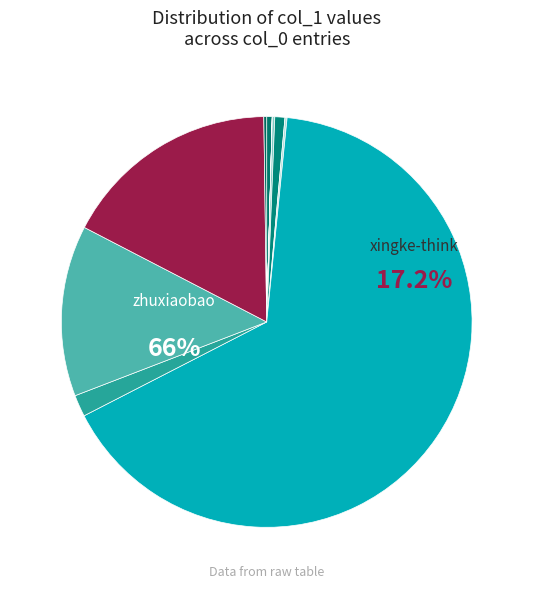

Combined, what portion of the pie is masonlee and tu-meng-xin-88?

1.7%